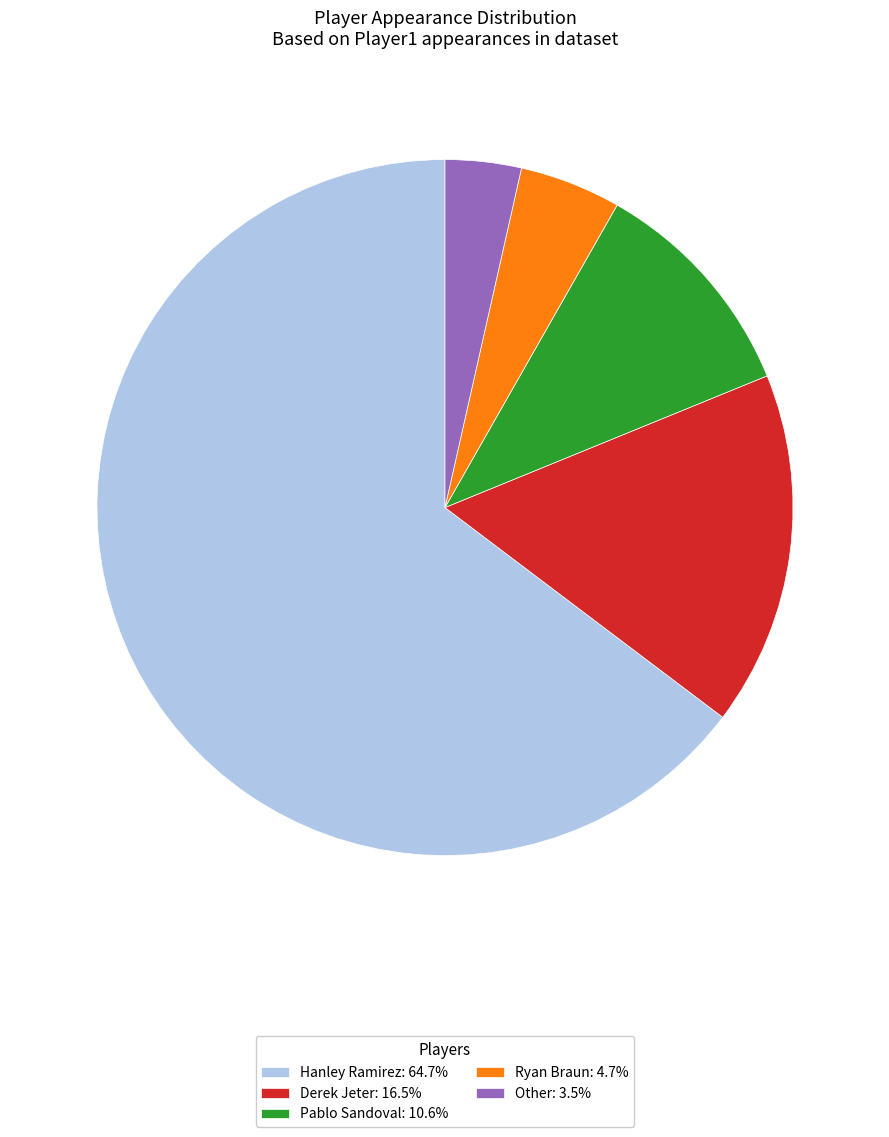

Count the number of slices in the pie.

5